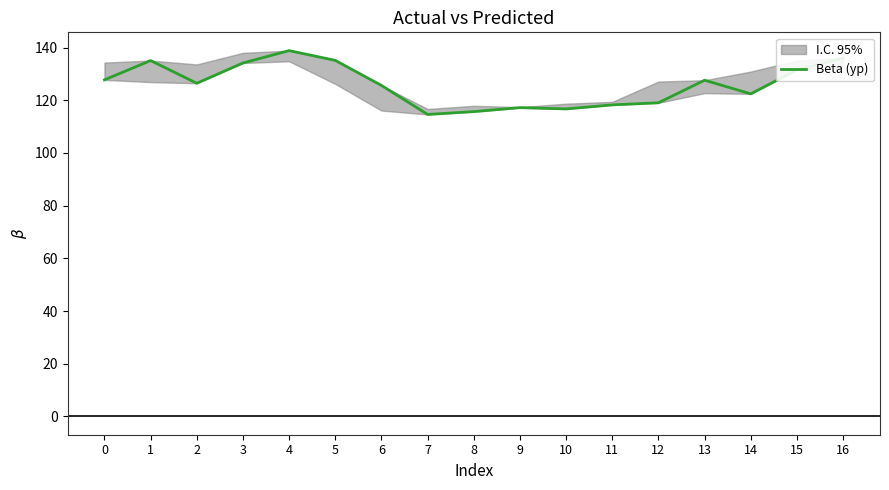

What is the minimum value shown in the chart?

114.6